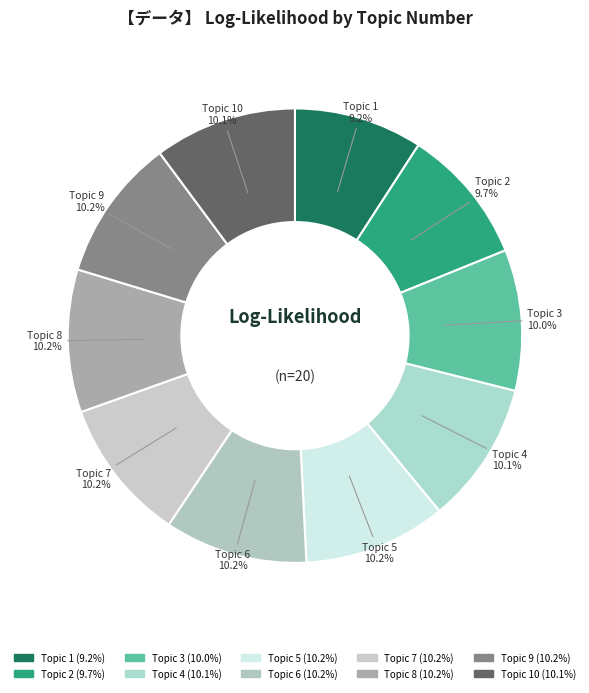

Count the number of slices in the pie.

10